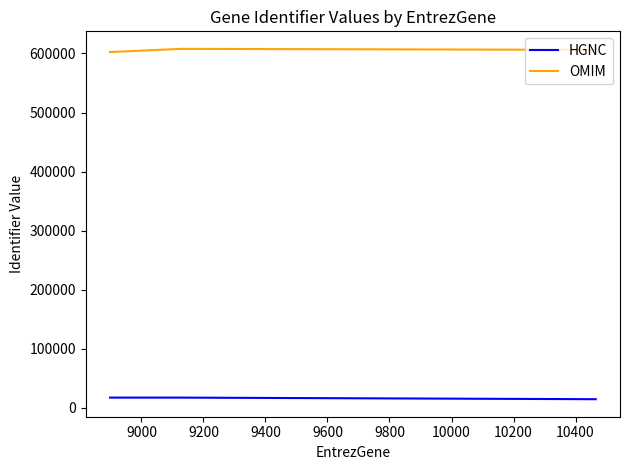

What is the smallest value displayed?

14651